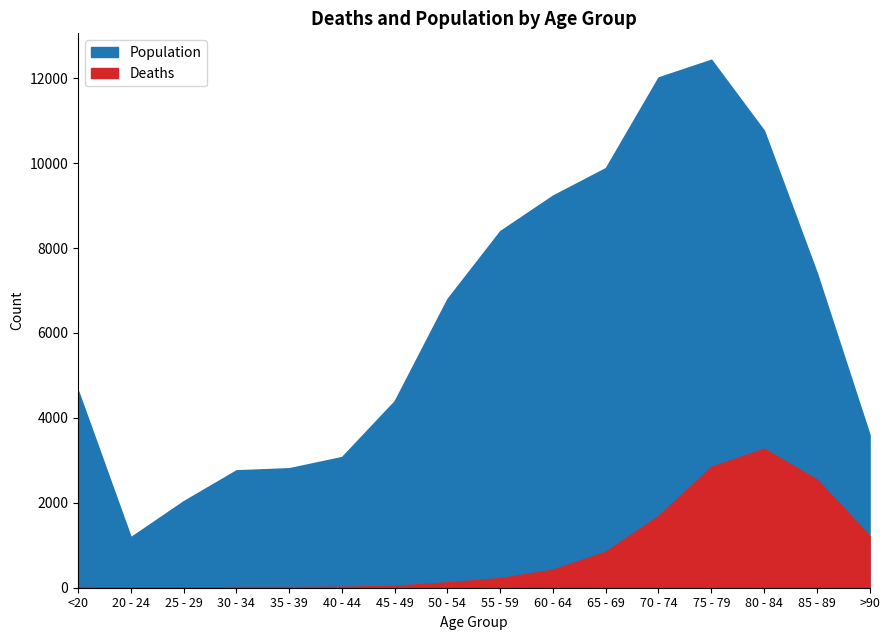

True or false: Deaths and Population cross at least once.

False